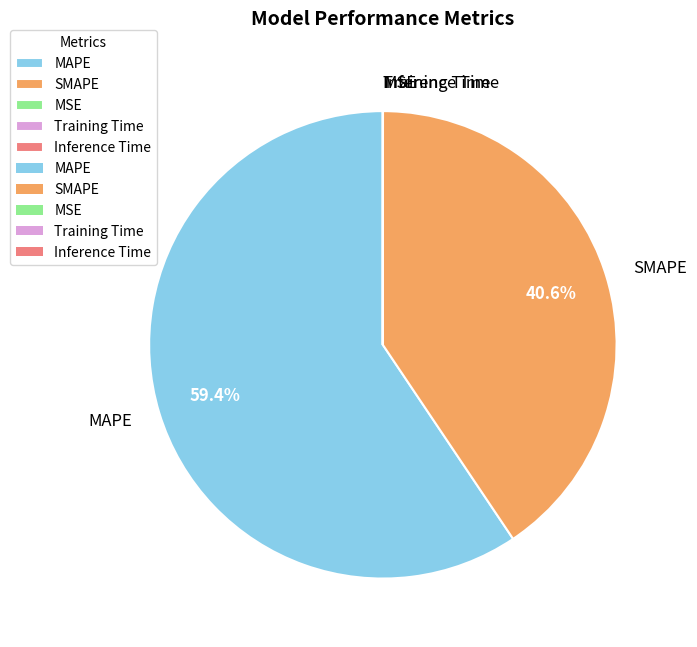

Which slice is the largest?

MAPE